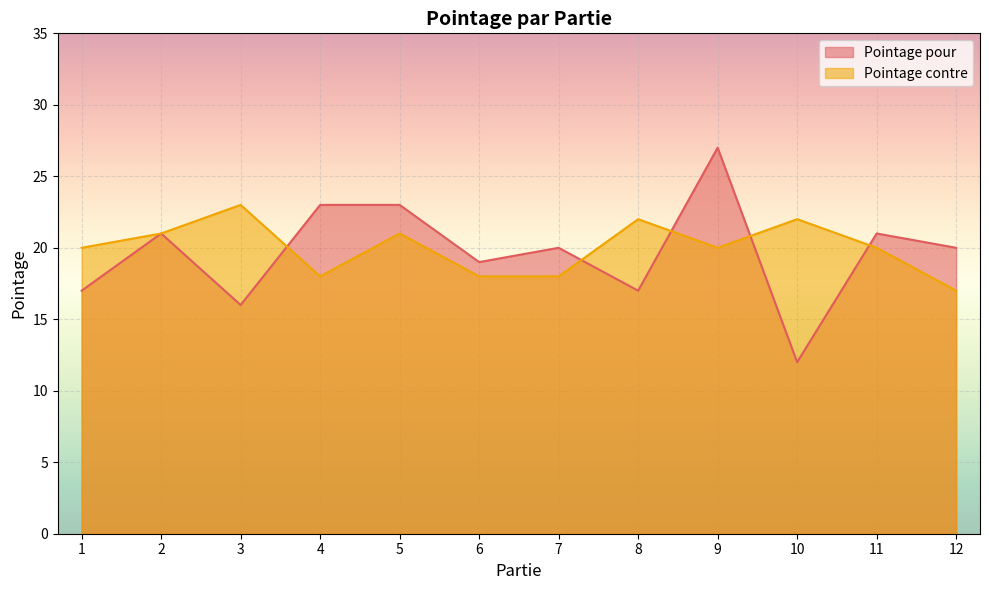

Reading left to right, list all the values displayed in this chart.

Pointage pour: 1=17	2=21	3=16	4=23	5=23	6=19	7=20	8=17	9=27	10=12	11=21	12=20
Pointage contre: 1=20	2=21	3=23	4=18	5=21	6=18	7=18	8=22	9=20	10=22	11=20	12=17